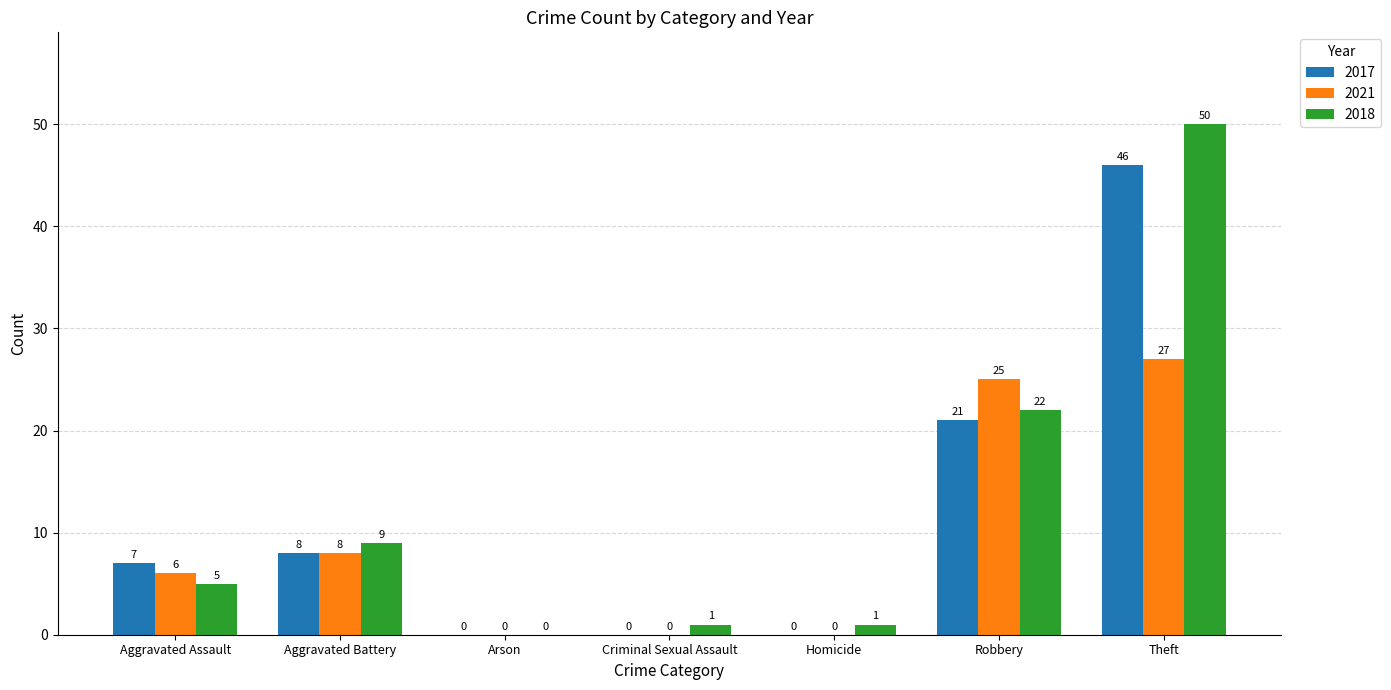

What is the sum of the 2017 values at Criminal Sexual Assault and Aggravated Assault?

7